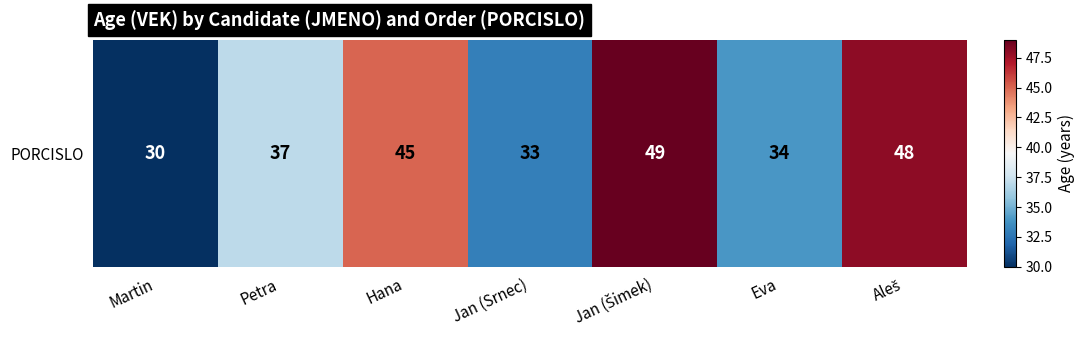

What is the difference between the maximum and second lowest values?

16